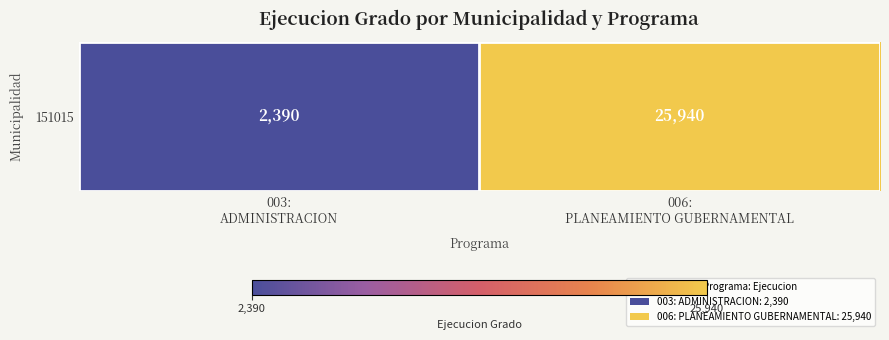

True or false: the data shows 25940 at 006:
PLANEAMIENTO GUBERNAMENTAL.

True